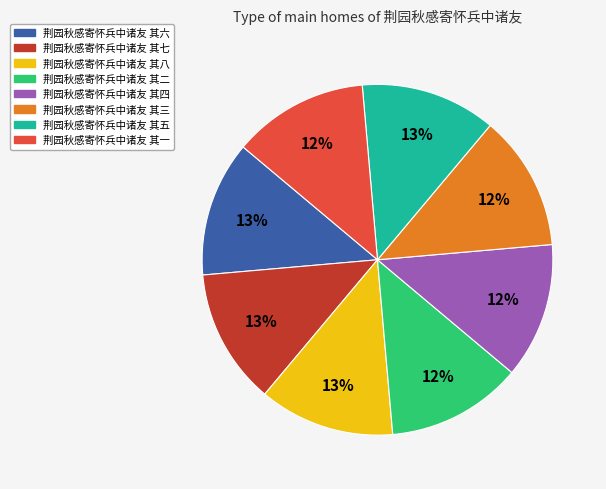

Is the sum of 荆园秋感寄怀兵中诸友 其一 and 荆园秋感寄怀兵中诸友 其八 greater than half?

No